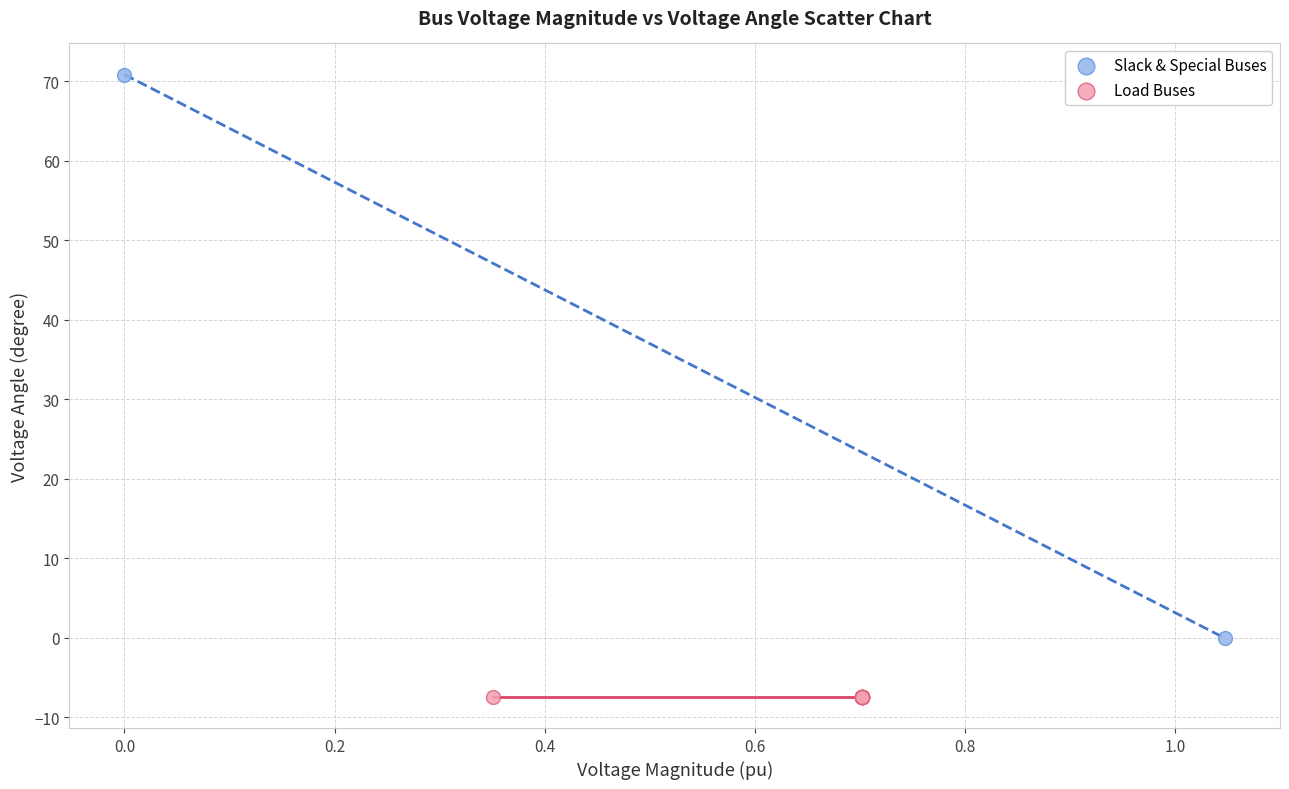

Which series has the widest spread of Y values?

Slack & Special Buses